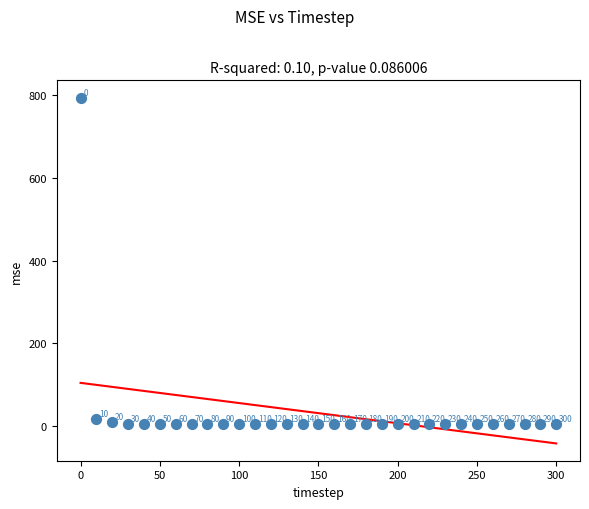

What is the range of Y values (max minus min)?

790.4